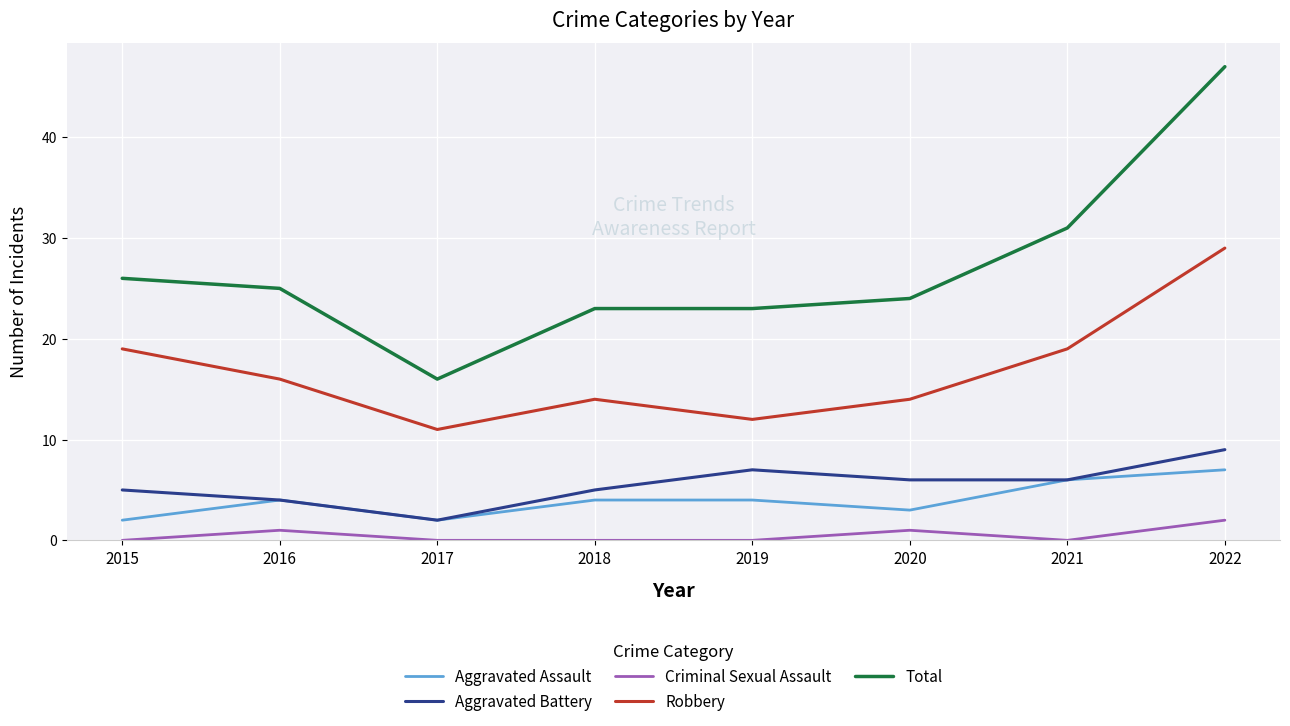

What is the sum of all Aggravated Assault values?

32